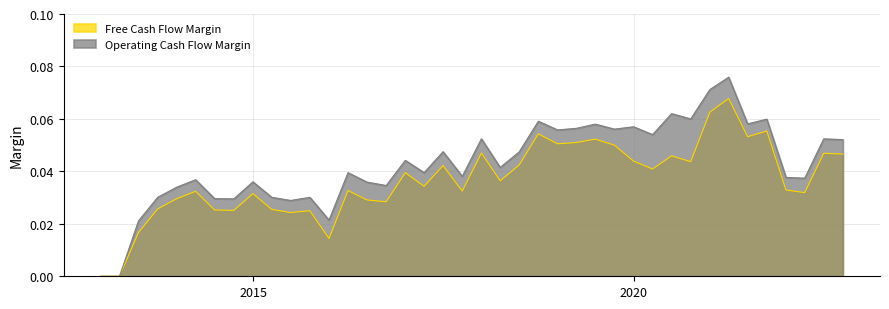

Count the Free Cash Flow Margin values in the range 0 to 1.

40